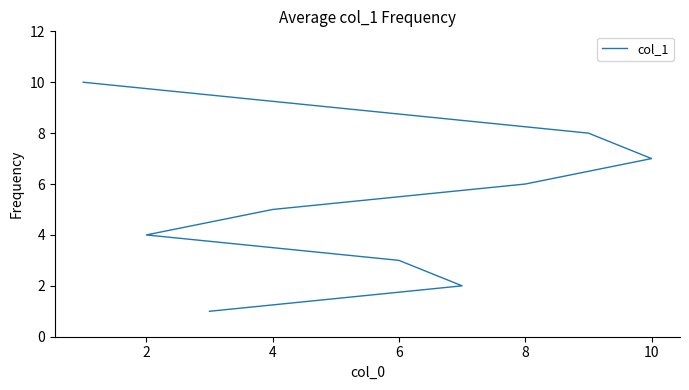

The chart shows a value of 3 at 2. True or false?

False